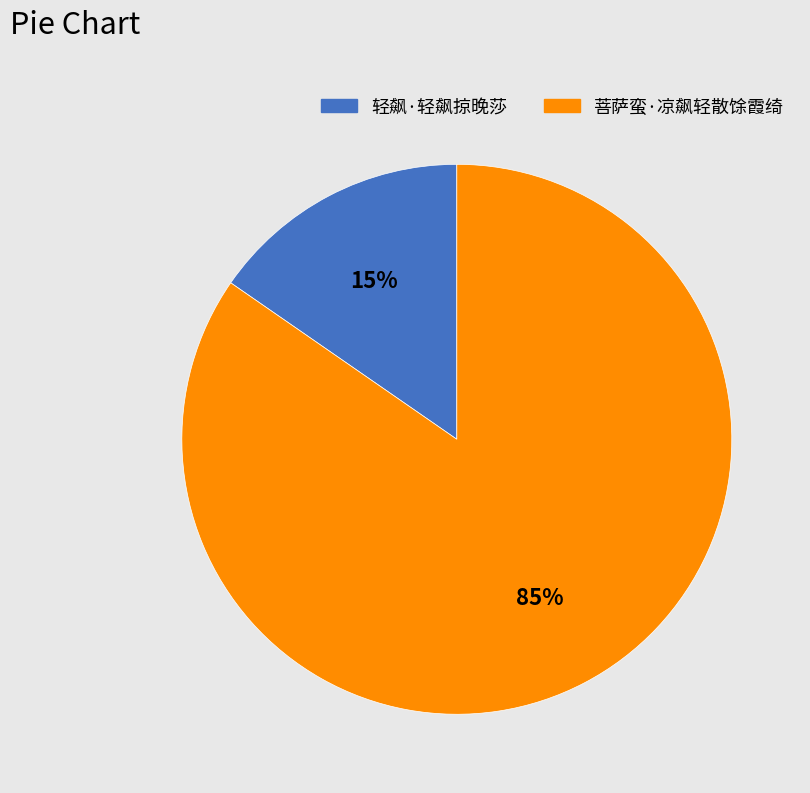

To the nearest percent, what is the average slice percentage?

50%